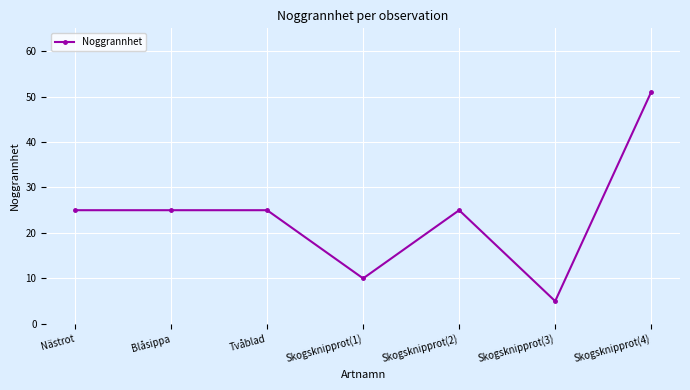

What is the minimum value shown in the chart?

5